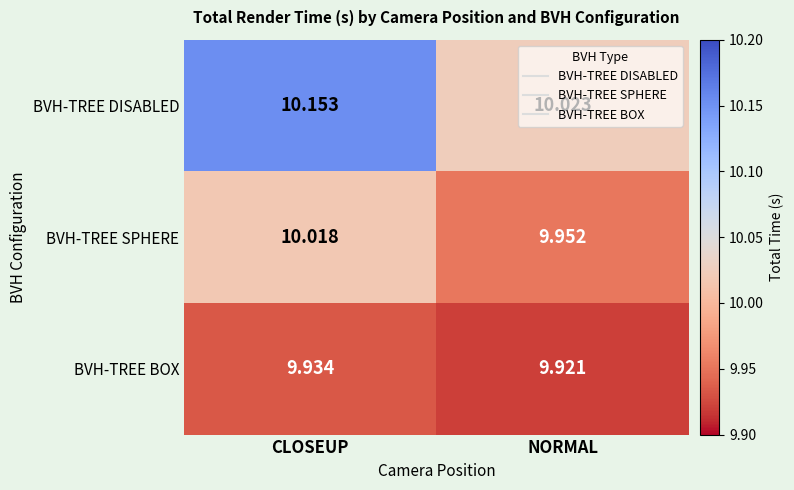

Which label corresponds to the smallest value in the chart?

NORMAL